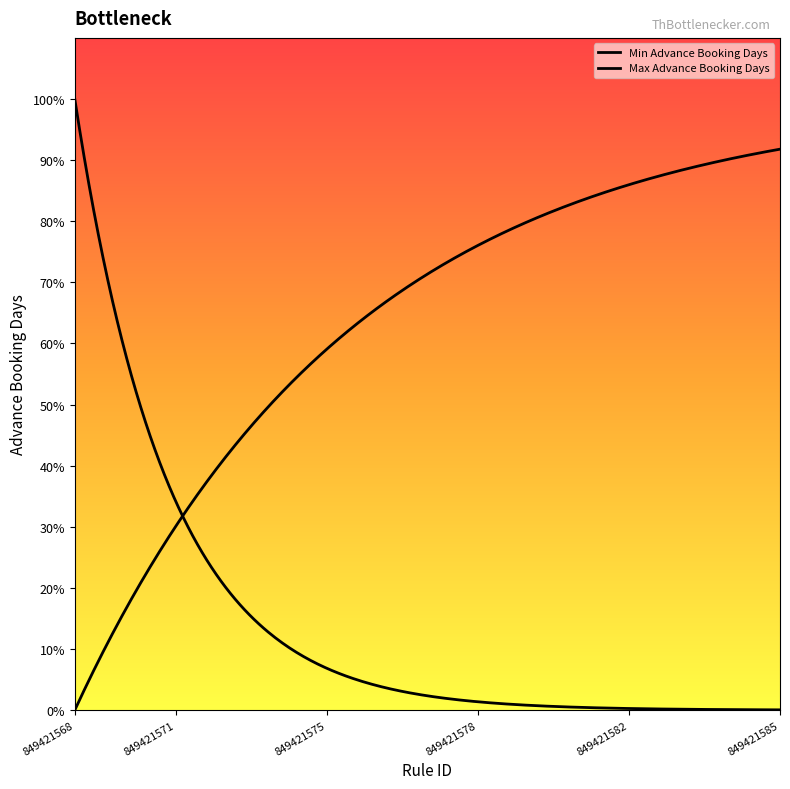

List the series in order of their peak value, highest first.

Max Advance Booking Days, Min Advance Booking Days